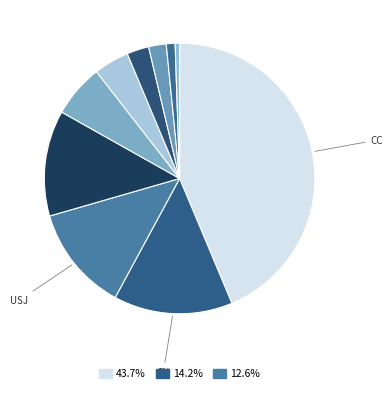

How many segments does this pie chart have?

10